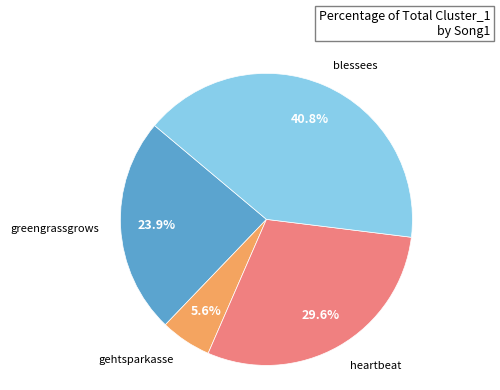

Is there a majority slice in this chart?

No